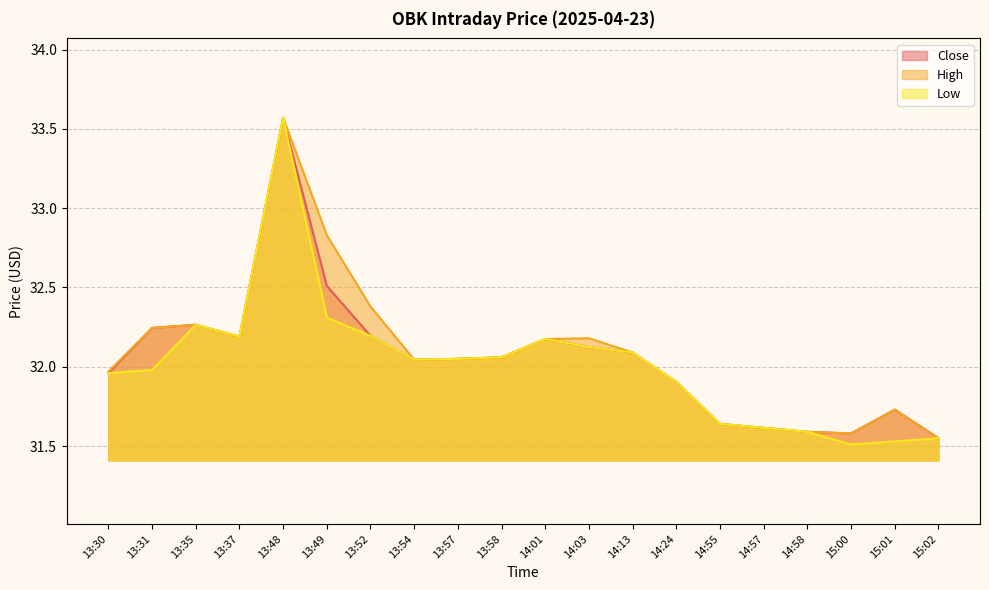

At which category is the sum across all series the highest?

13:48